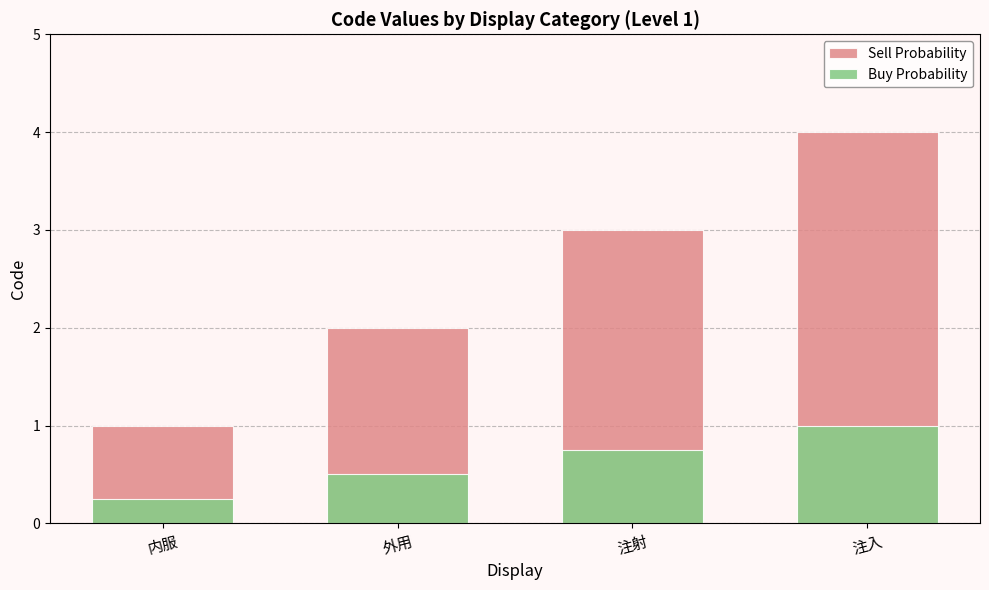

Which has a higher value, 外用 or 注射?

注射